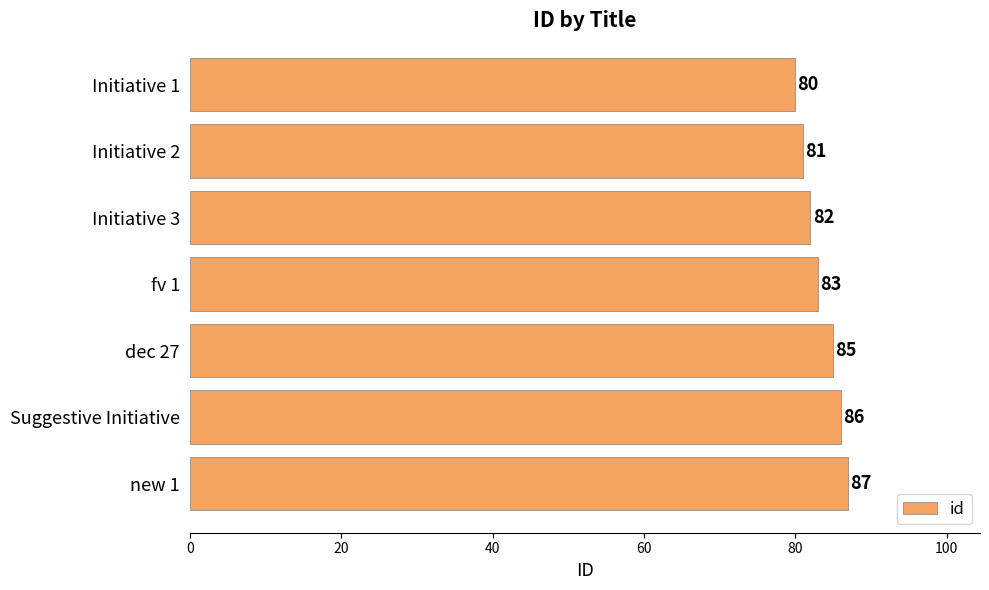

What is the minimum value shown in the chart?

80